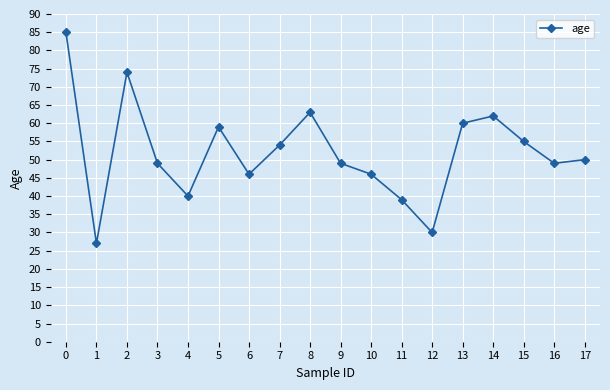

What is the approximate value at 12, to the nearest 5?

30